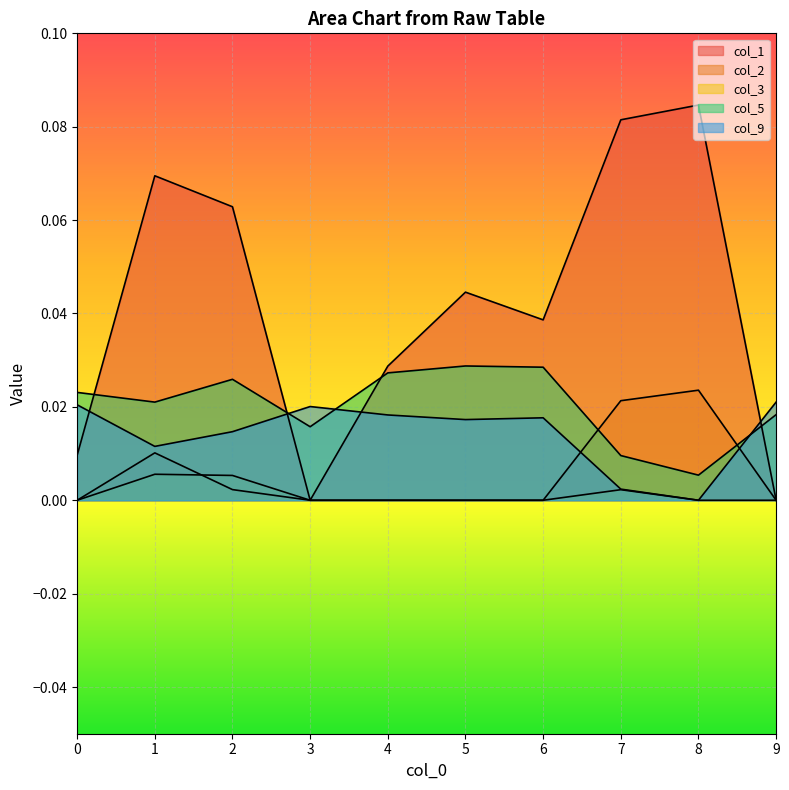

Which series changed the most between 1 and 9?

col_1